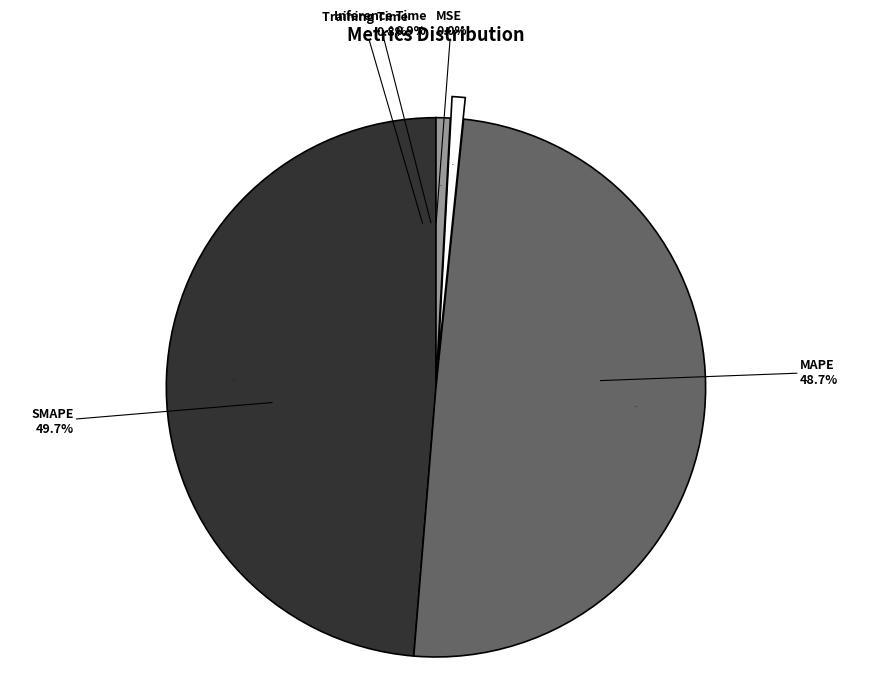

To the nearest percent, what is the difference between the largest and smallest slice percentages?

50%